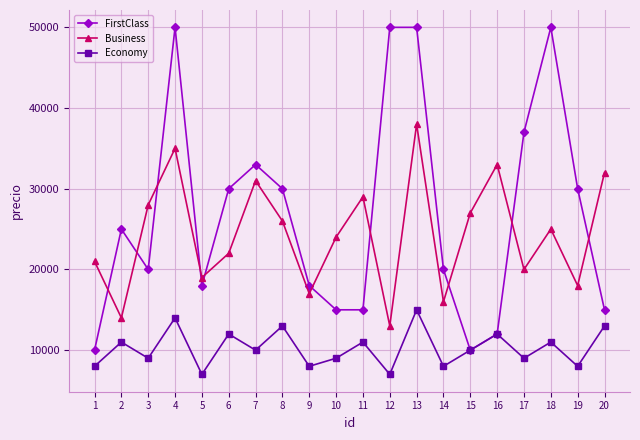

Which series has the largest range (max minus min)?

FirstClass